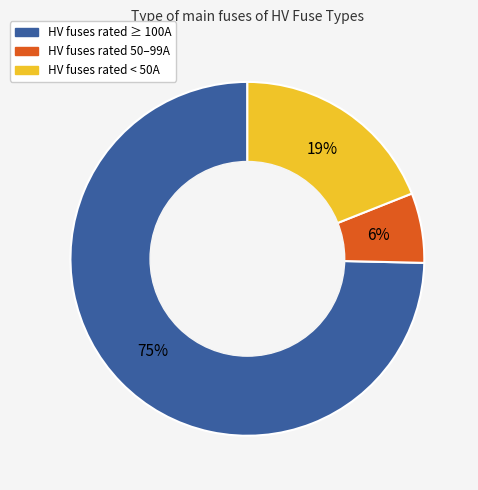

Does any single category account for the majority?

Yes